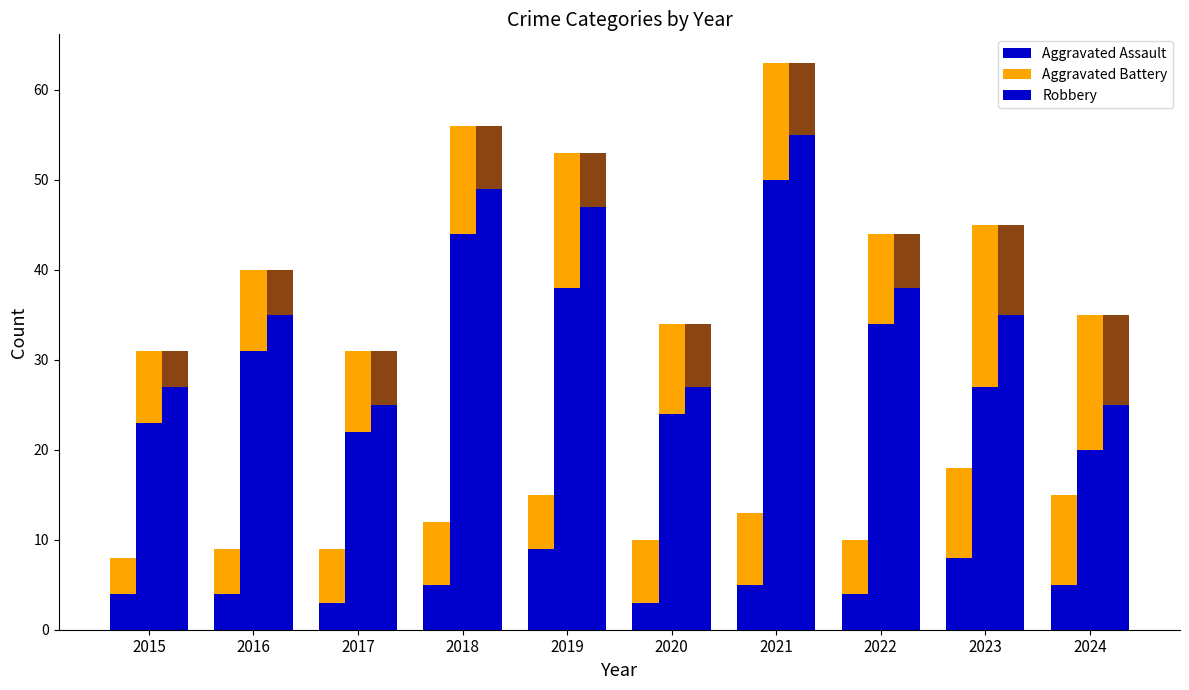

What is the maximum value shown in the chart?

50